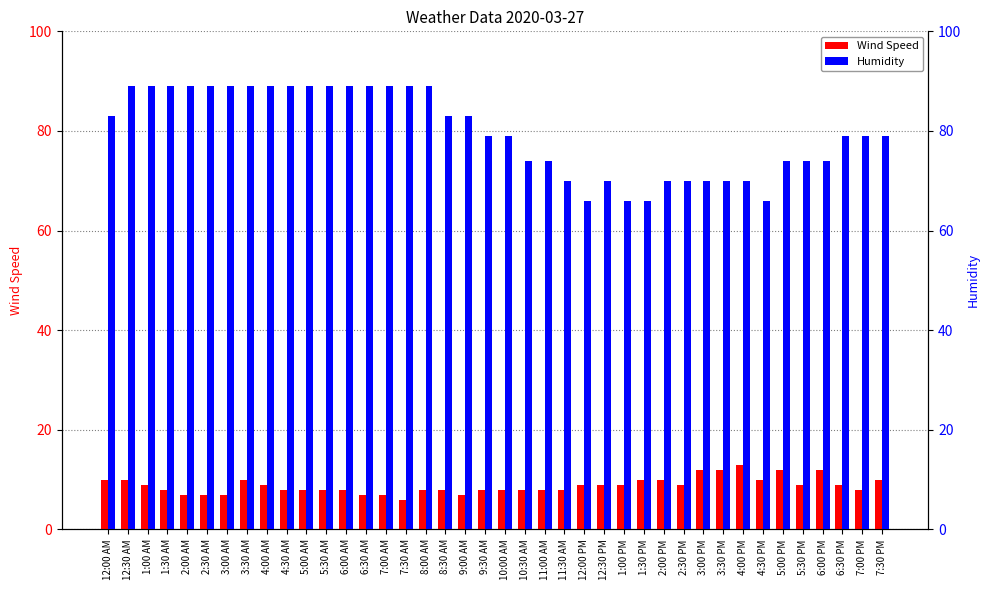

Reading left to right, extract all data points from this chart.

Wind Speed: 12:00 AM=10	12:30 AM=10	1:00 AM=9	1:30 AM=8	2:00 AM=7	2:30 AM=7	3:00 AM=7	3:30 AM=10	4:00 AM=9	4:30 AM=8	5:00 AM=8	5:30 AM=8	6:00 AM=8	6:30 AM=7	7:00 AM=7	7:30 AM=6	8:00 AM=8	8:30 AM=8	9:00 AM=7	9:30 AM=8	10:00 AM=8	10:30 AM=8	11:00 AM=8	11:30 AM=8	12:00 PM=9	12:30 PM=9	1:00 PM=9	1:30 PM=10	2:00 PM=10	2:30 PM=9	3:00 PM=12	3:30 PM=12	4:00 PM=13	4:30 PM=10	5:00 PM=12	5:30 PM=9	6:00 PM=12	6:30 PM=9	7:00 PM=8	7:30 PM=10
Humidity: 12:00 AM=83	12:30 AM=89	1:00 AM=89	1:30 AM=89	2:00 AM=89	2:30 AM=89	3:00 AM=89	3:30 AM=89	4:00 AM=89	4:30 AM=89	5:00 AM=89	5:30 AM=89	6:00 AM=89	6:30 AM=89	7:00 AM=89	7:30 AM=89	8:00 AM=89	8:30 AM=83	9:00 AM=83	9:30 AM=79	10:00 AM=79	10:30 AM=74	11:00 AM=74	11:30 AM=70	12:00 PM=66	12:30 PM=70	1:00 PM=66	1:30 PM=66	2:00 PM=70	2:30 PM=70	3:00 PM=70	3:30 PM=70	4:00 PM=70	4:30 PM=66	5:00 PM=74	5:30 PM=74	6:00 PM=74	6:30 PM=79	7:00 PM=79	7:30 PM=79